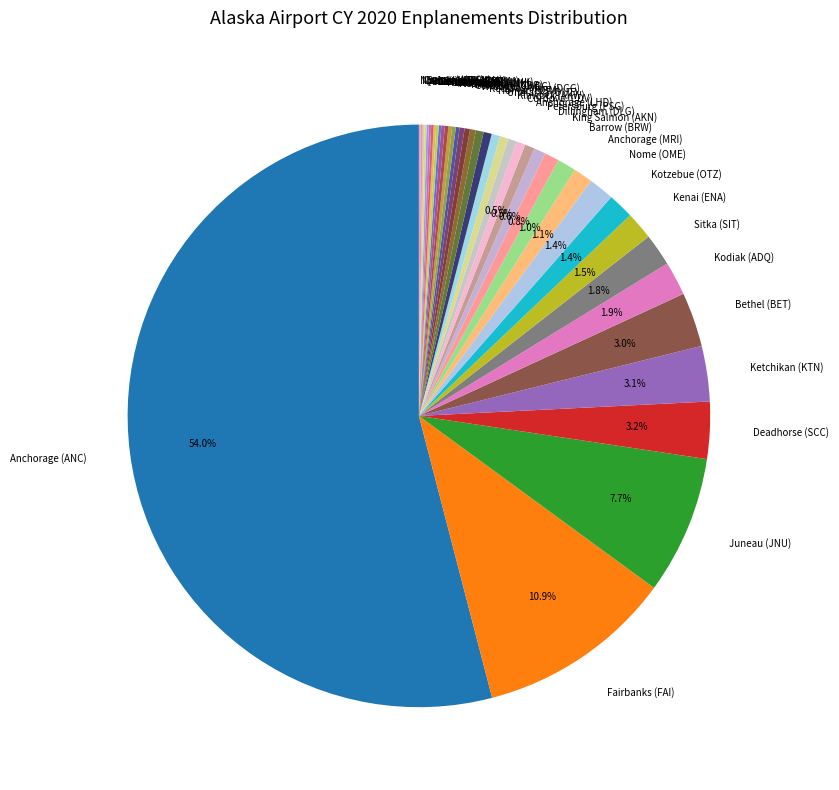

To the nearest percent, what portion does Kodiak (ADQ) represent?

2%